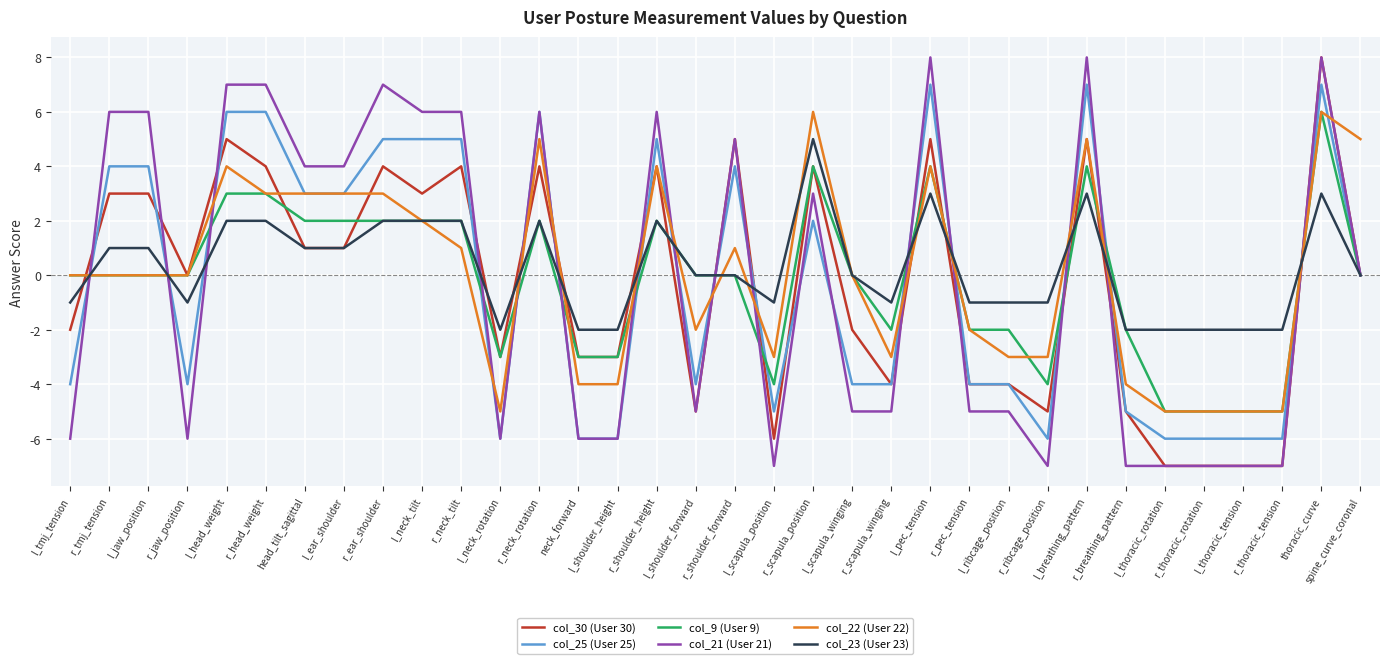

Is it true that col_21 (User 21) equals -7 at r_ribcage_position?

True